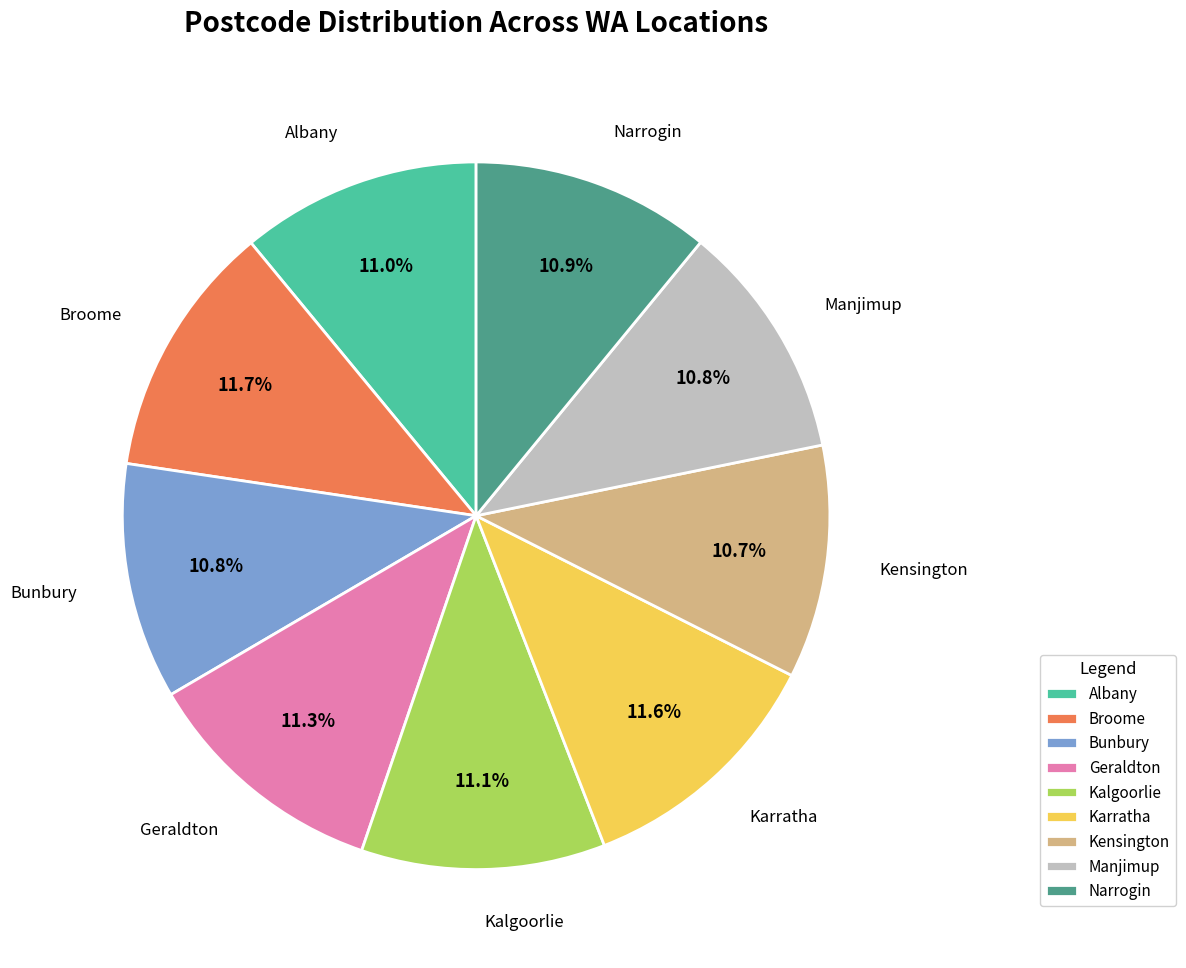

Is it true that Karratha is 12% of the pie?

True